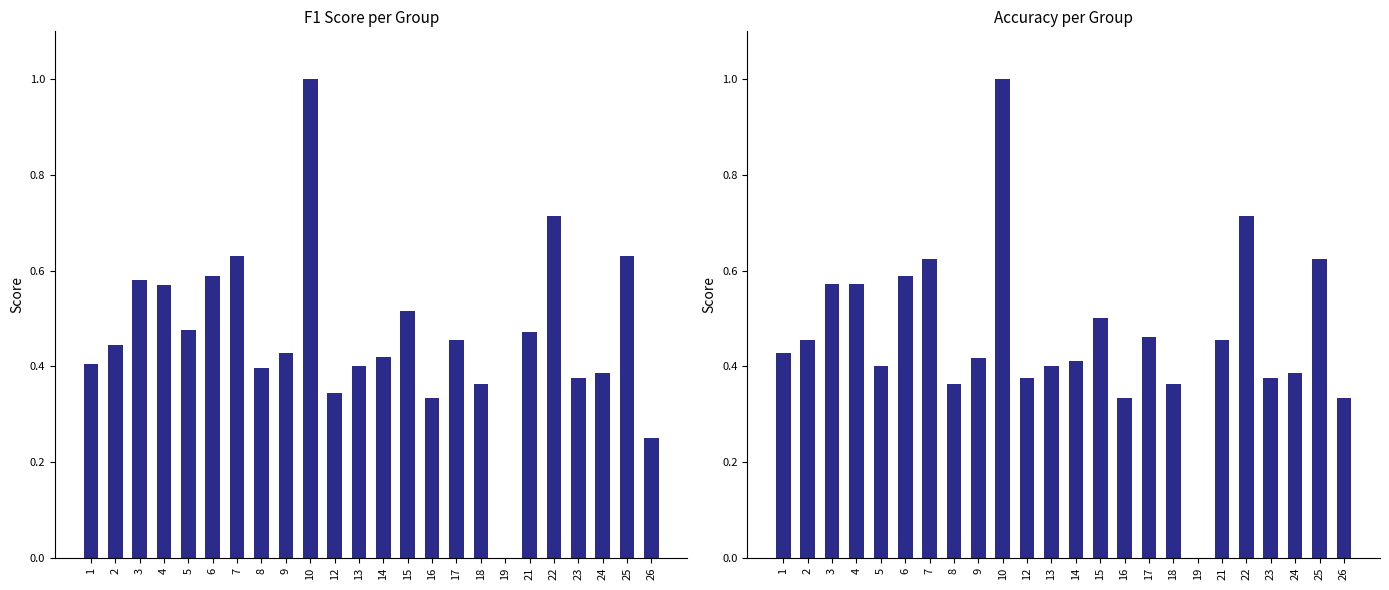

At which label does accuracy reach its minimum?

19